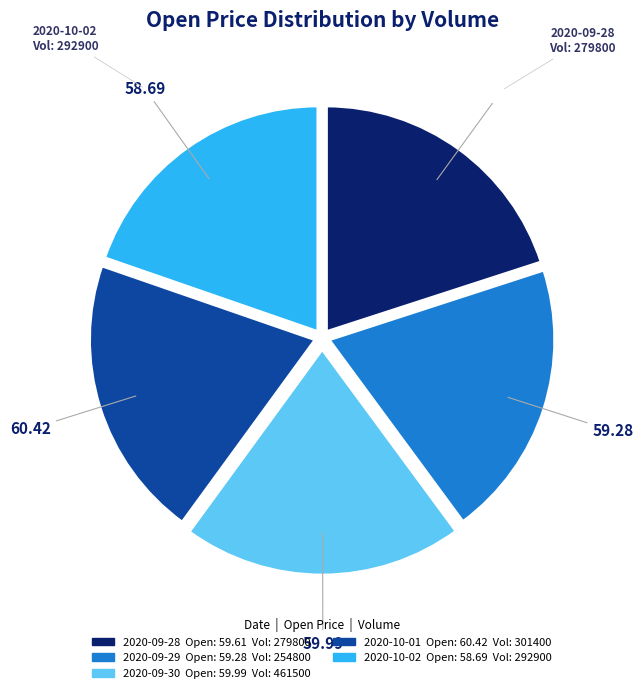

Is there any slice that represents more than half of the pie?

No